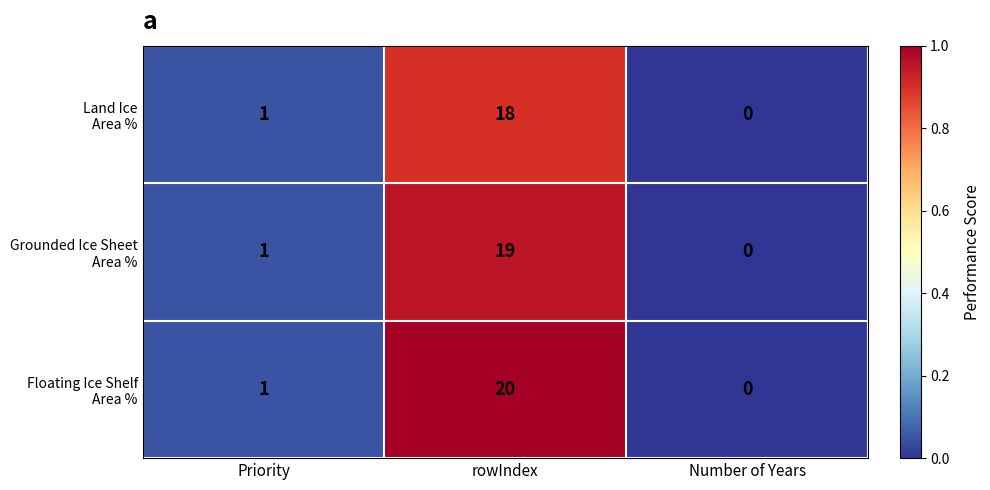

How many distinct data groups are displayed?

3